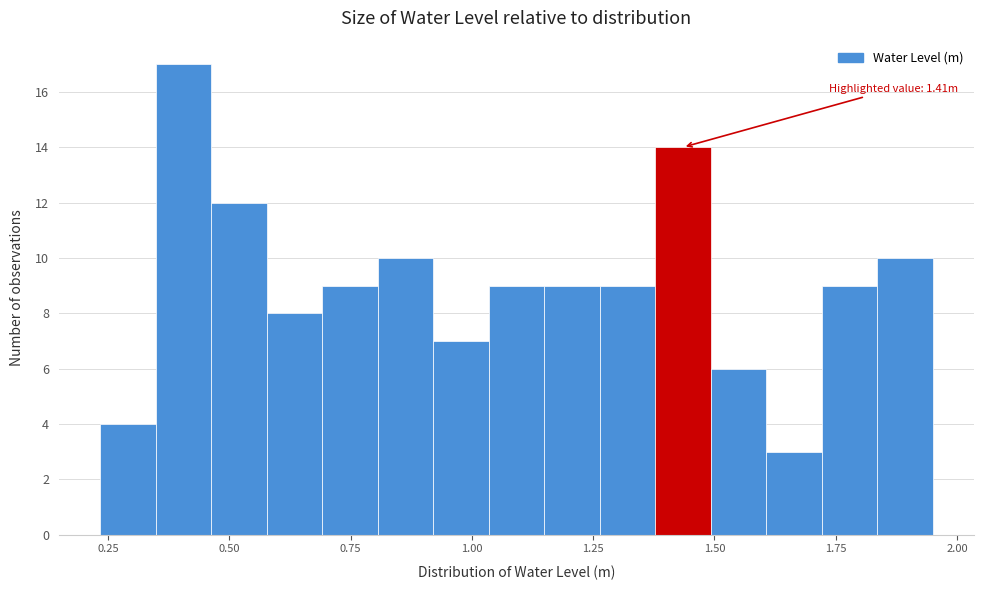

Read against the x-axis, roughly where is the centre of the tallest bar?

0.40